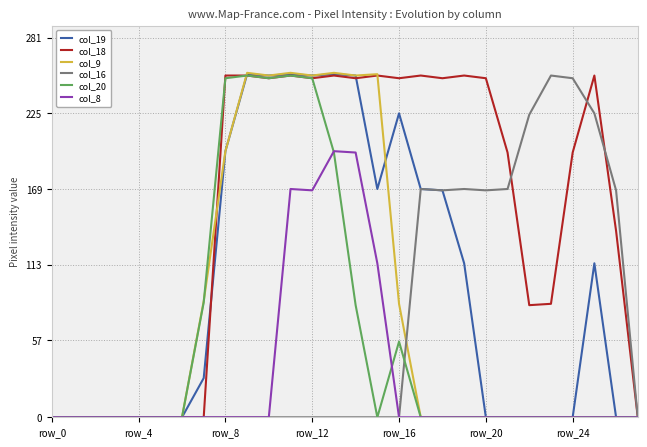

Which series has the largest total across all categories?

col_18